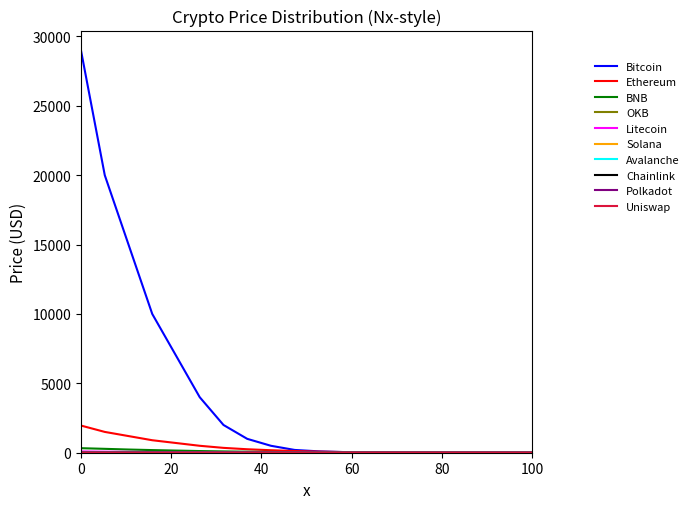

Which series has the widest spread of values?

Bitcoin